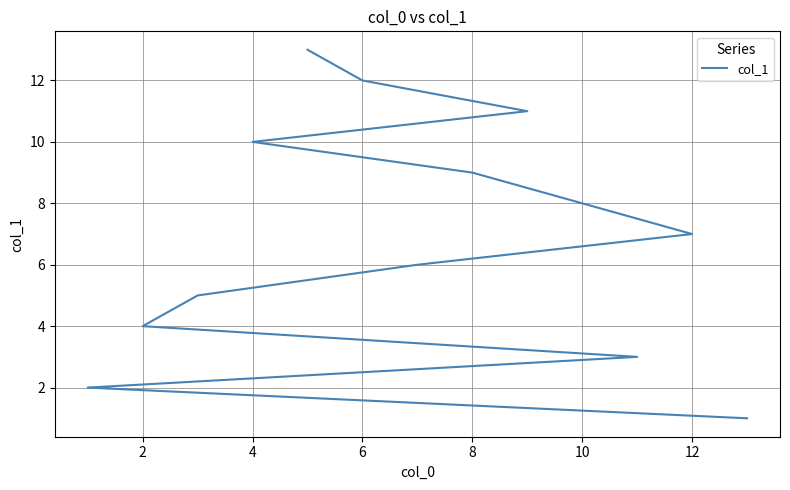

Is this an area chart (filled region under the line)?

No